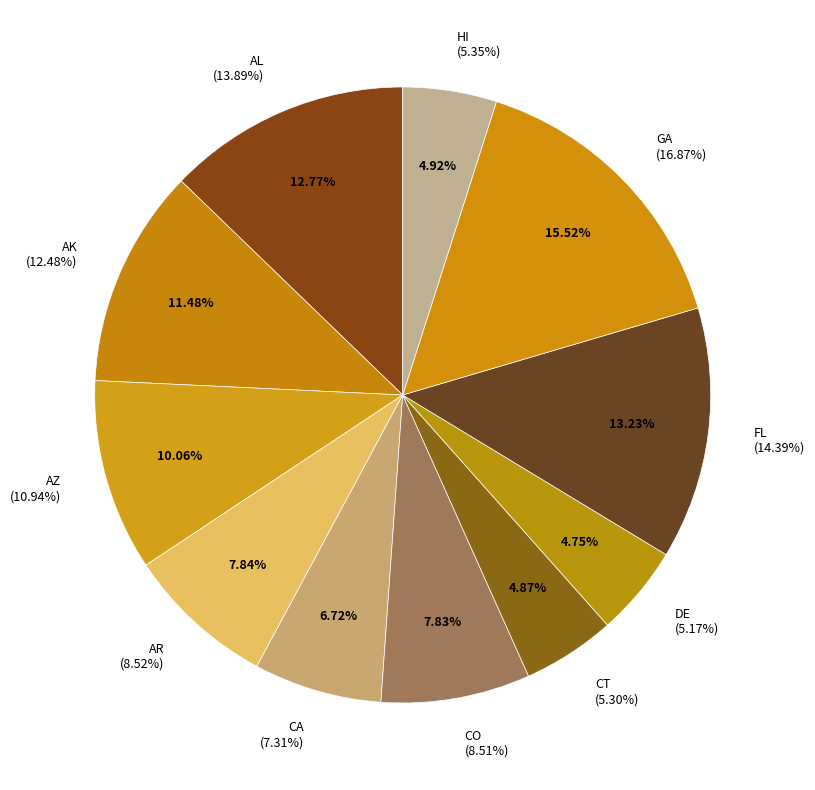

Which category has the smallest portion of the pie?

DE